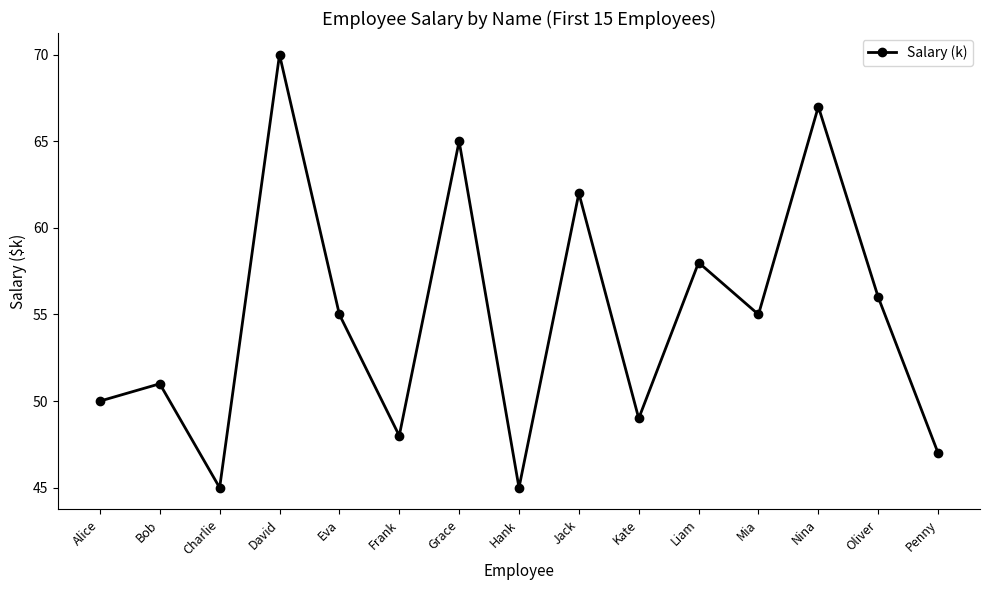

What is the value of the 4th point from the left?

70